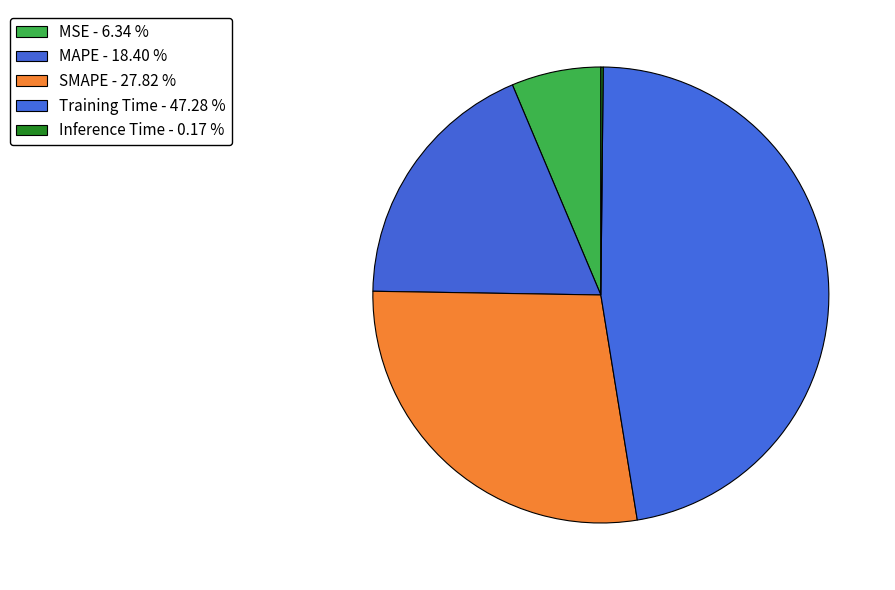

How many segments does this pie chart have?

5